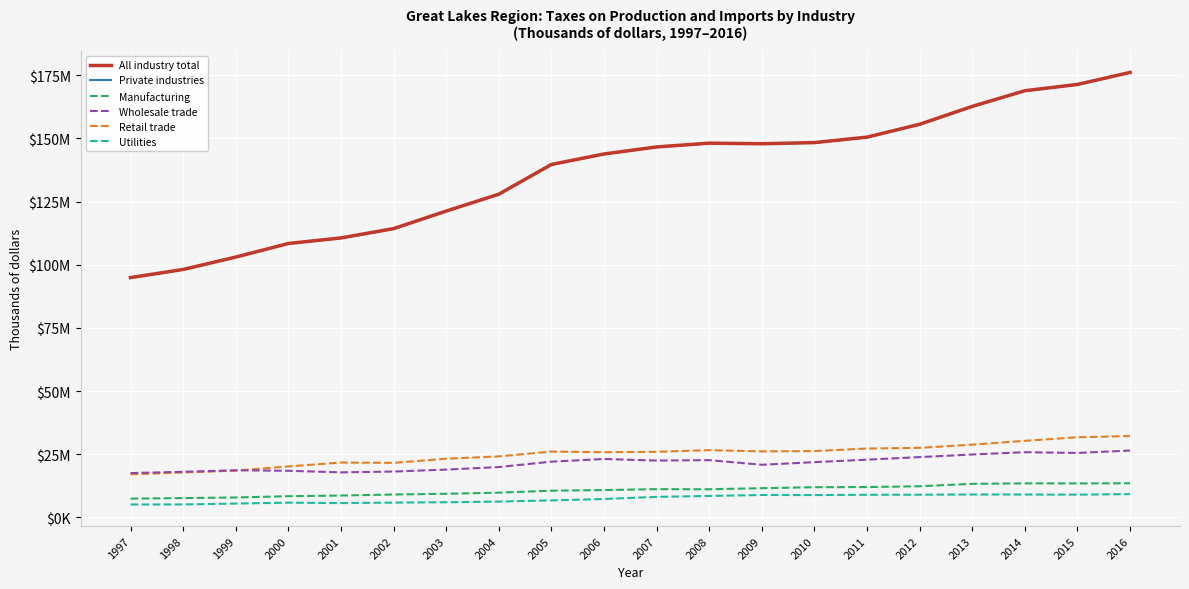

Reading left to right, extract all data points from this chart.

All industry total: 94899965	98112446	103020654	108387963	110595494	114270263	121212828	127896241	139667374	143819236	146605305	148102861	147871707	148330665	150491213	155577858	162657822	168854511	171347219	176103646
Private industries: 94843848	98056431	102967164	108329389	110533715	114211905	121150154	127832952	139598585	143750379	146533309	148029470	147785072	148244158	150406660	155499554	162584971	168780808	171275033	176030594
Manufacturing: 7413413	7621961	7857733	8371377	8630385	9041223	9331615	9769385	10549060	10794527	11154518	11121817	11534074	11928683	11990217	12311800	13260106	13454938	13422996	13486438
Wholesale trade: 17513967	18040980	18623762	18433404	17810452	18129168	18900828	19906595	22034855	23099284	22468428	22641066	20811081	21847049	22826950	23836847	24877961	25780728	25485590	26435831
Retail trade: 17047027	17751810	18499399	20155710	21693006	21558787	23209835	24120072	26037473	25771983	25933298	26600028	26099007	26235572	27229514	27508987	28775832	30287828	31696403	32182744
Utilities: 5099581	5106947	5459323	5807795	5639372	5841766	5969926	6234905	6701831	7266100	8094307	8470806	8848833	8828188	8925891	8960865	9042606	9036895	8978449	9196397